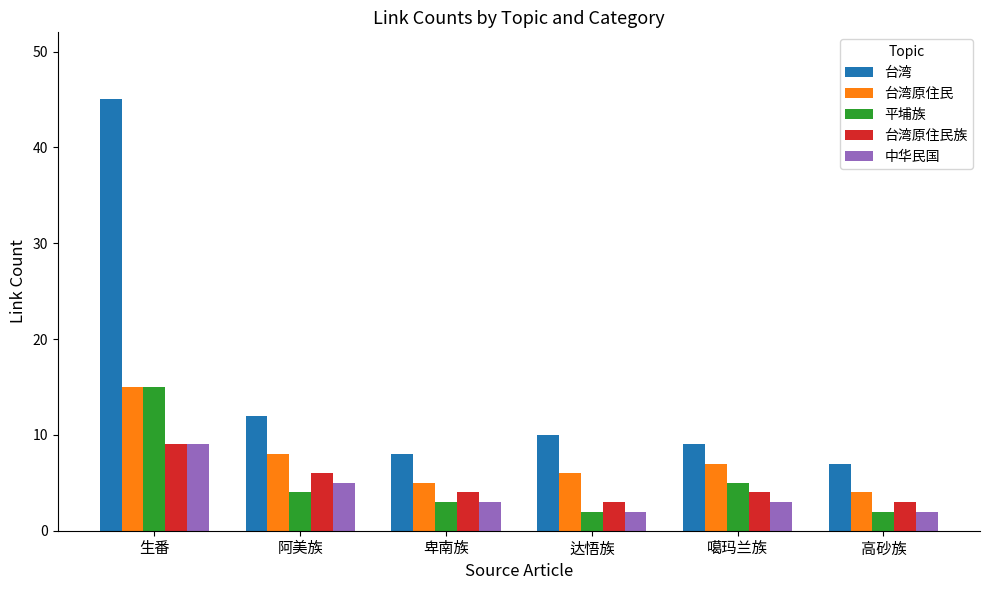

Which series has the widest spread of values?

台湾